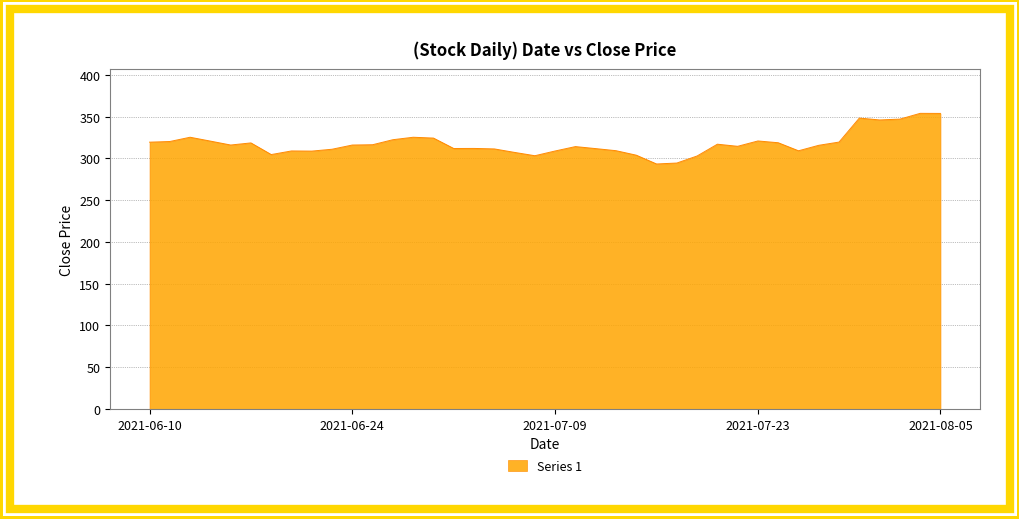

What is the difference between the maximum and minimum values?

60.6